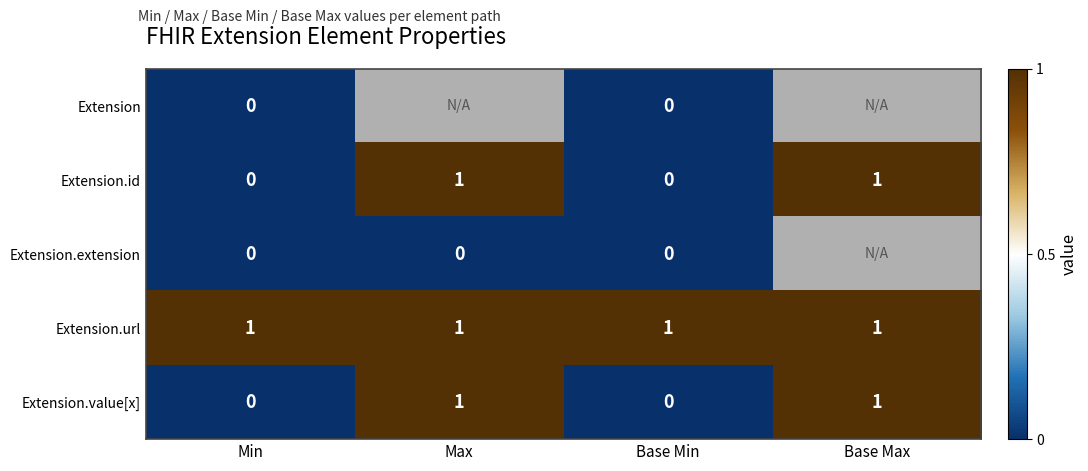

How many Extension.value[x] values are between 0 and 1?

4